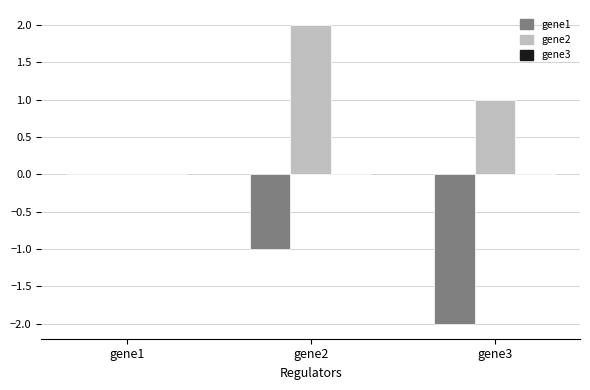

Is it true that gene1 equals -1.0 at gene2?

True